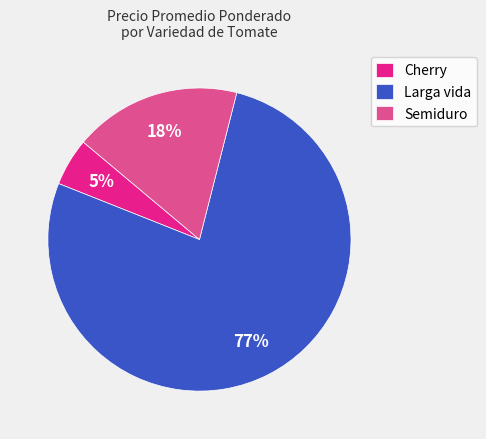

Does any single category account for the majority?

Yes